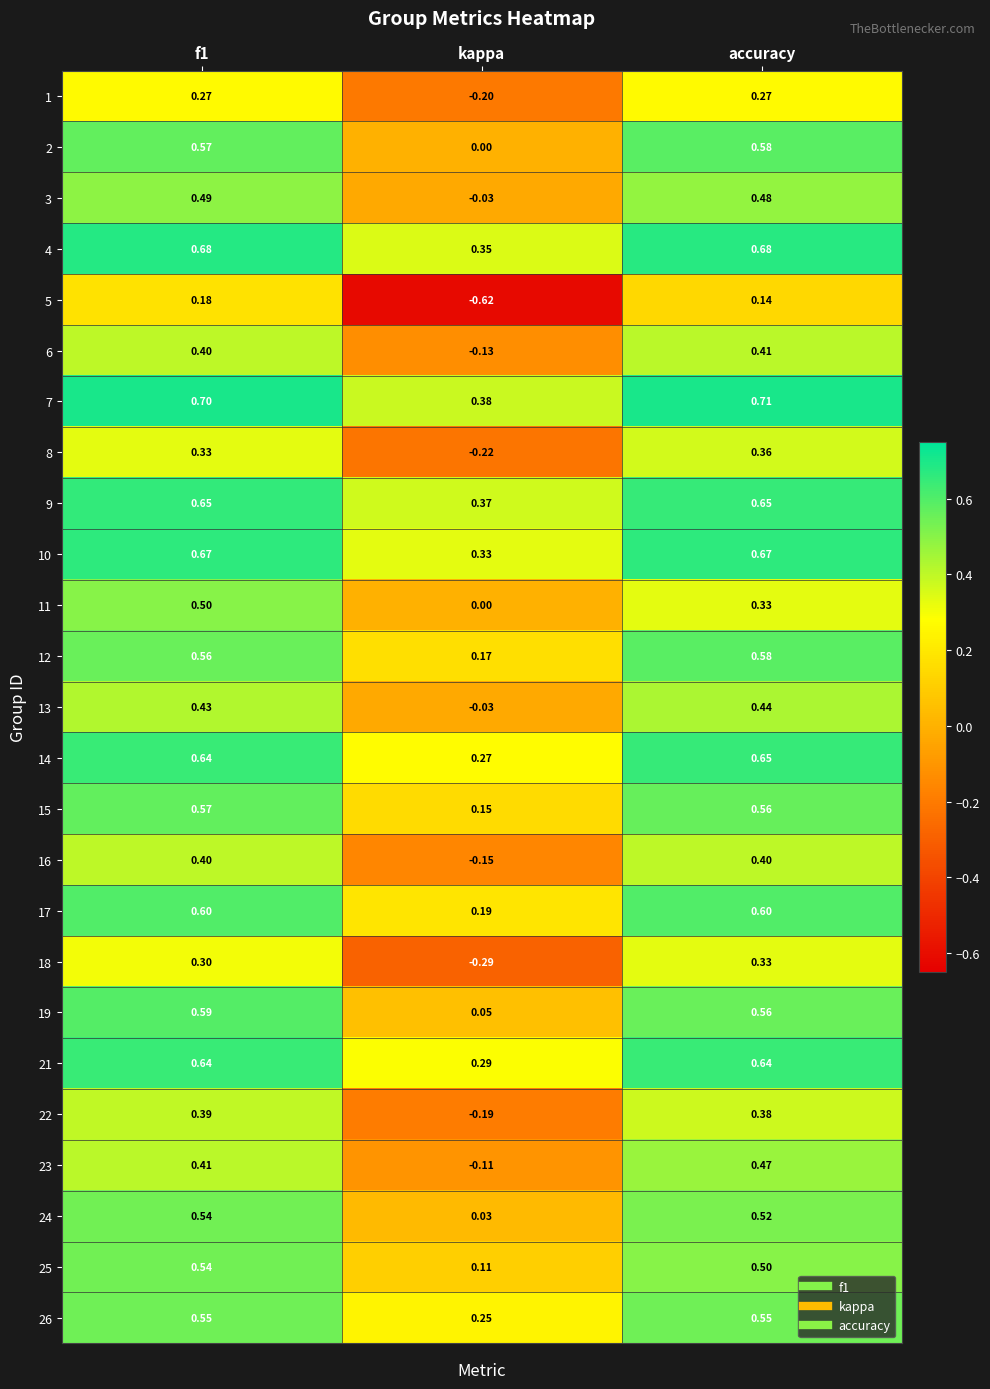

At which label is 23 closest to 0?

kappa